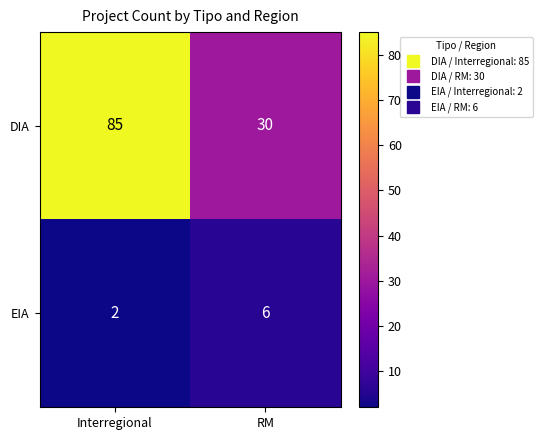

List the series in order of their peak value, lowest first.

EIA, DIA